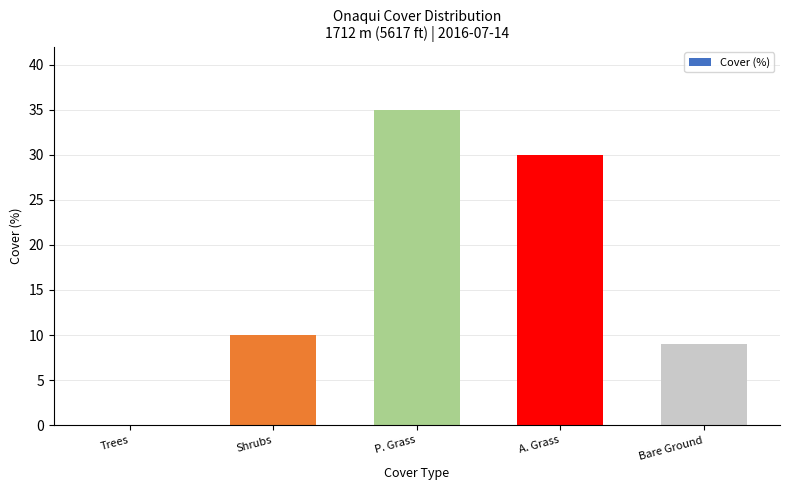

Where is the data nearest to the value 17?

Shrubs